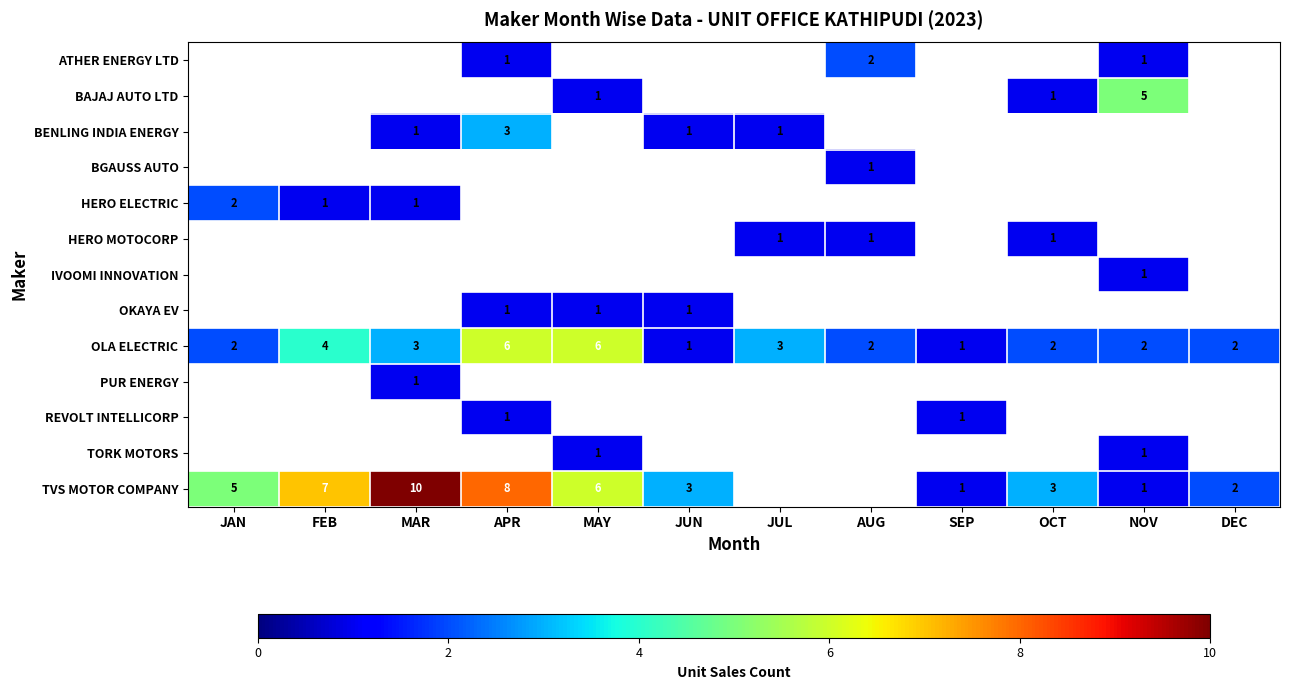

What is the difference between the maximum and second lowest values in the OLA ELECTRIC series?

5